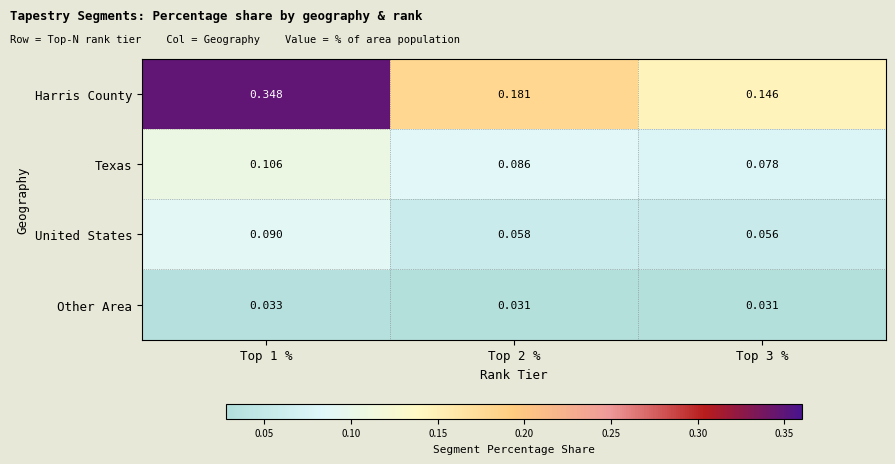

Which series has the largest range (max minus min)?

Harris County